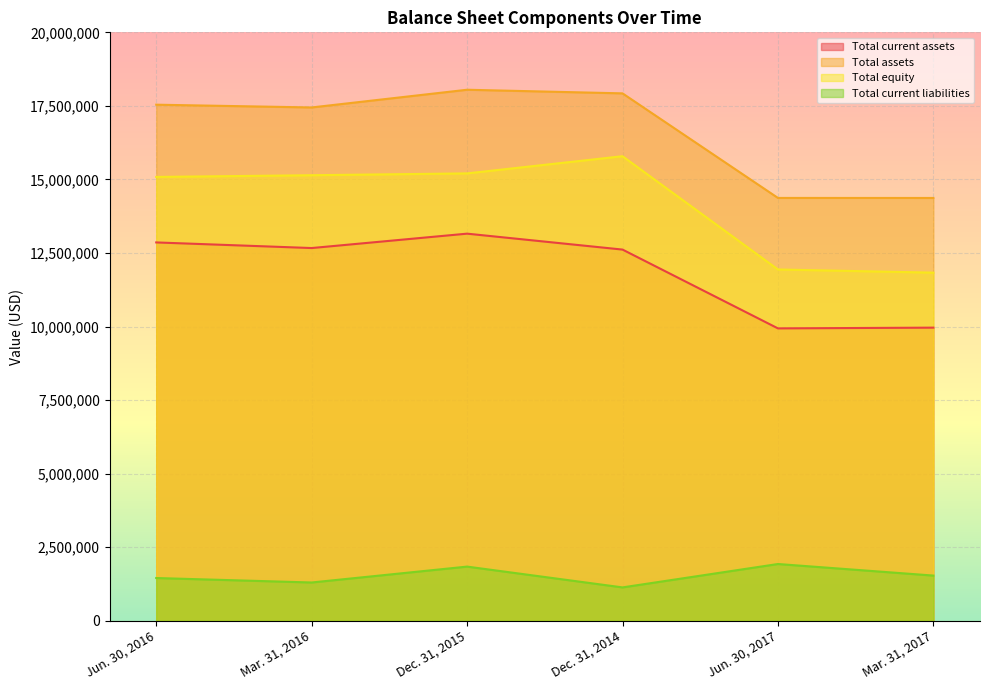

At which category does Total current assets reach its first local peak?

Dec. 31, 2015